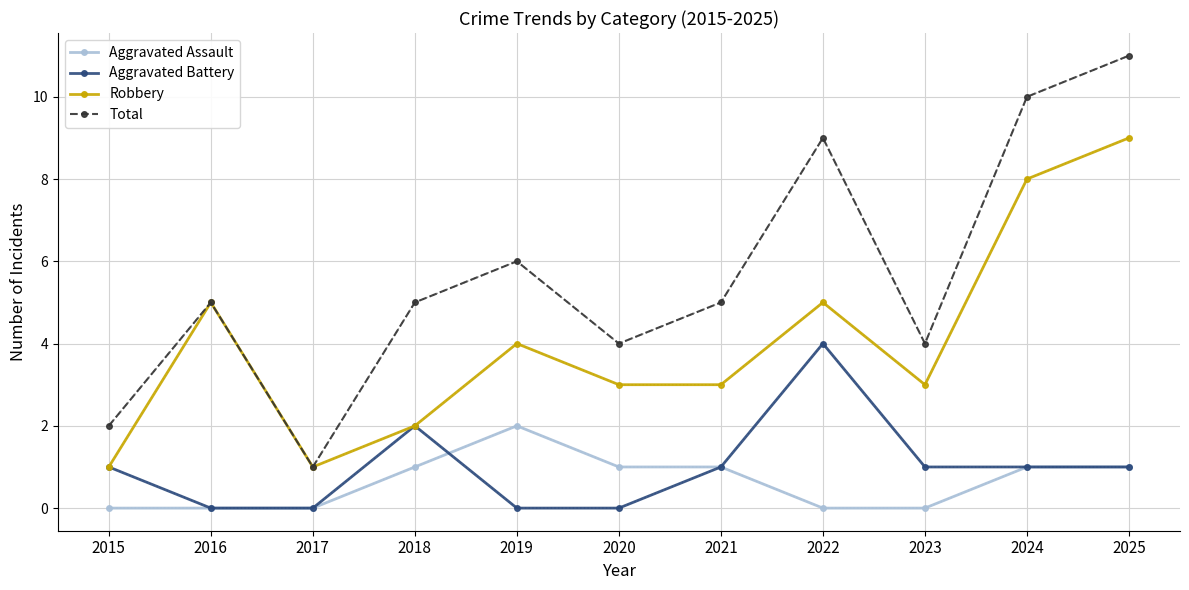

What is the total value across all series at 2023?

8